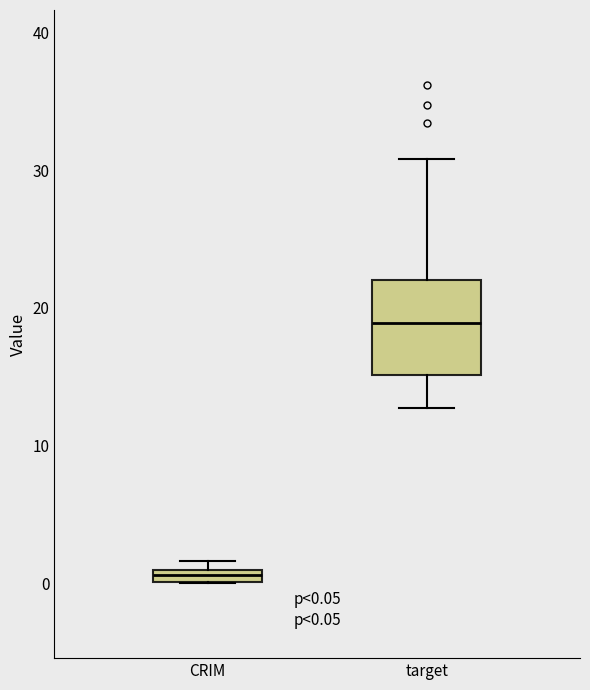

Which box's median line is the lowest?

CRIM